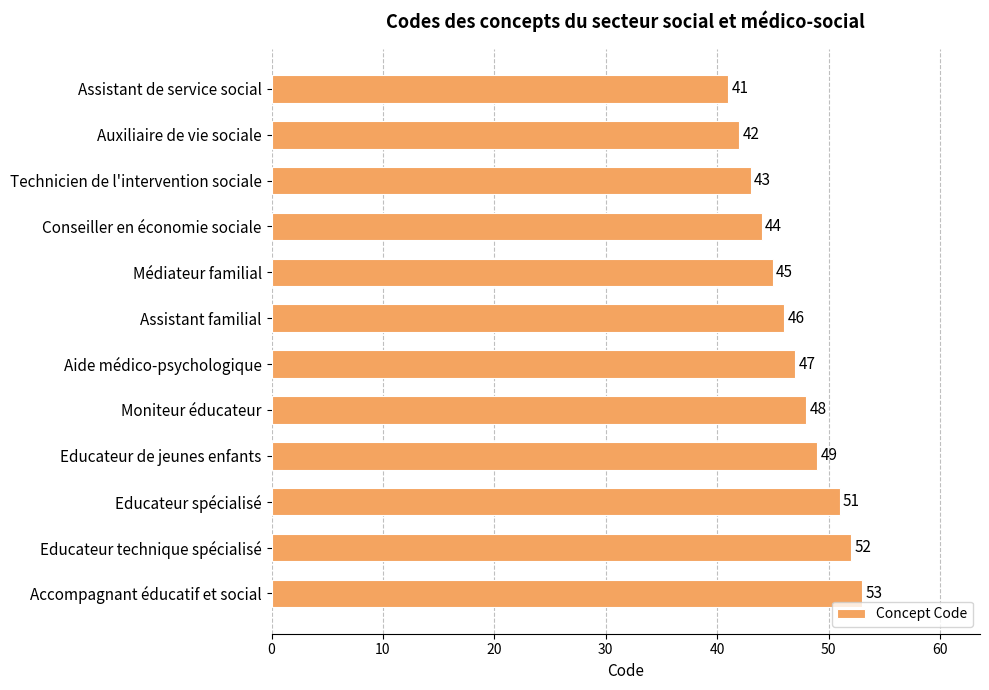

Which has a higher value, Educateur spécialisé or Médiateur familial?

Educateur spécialisé